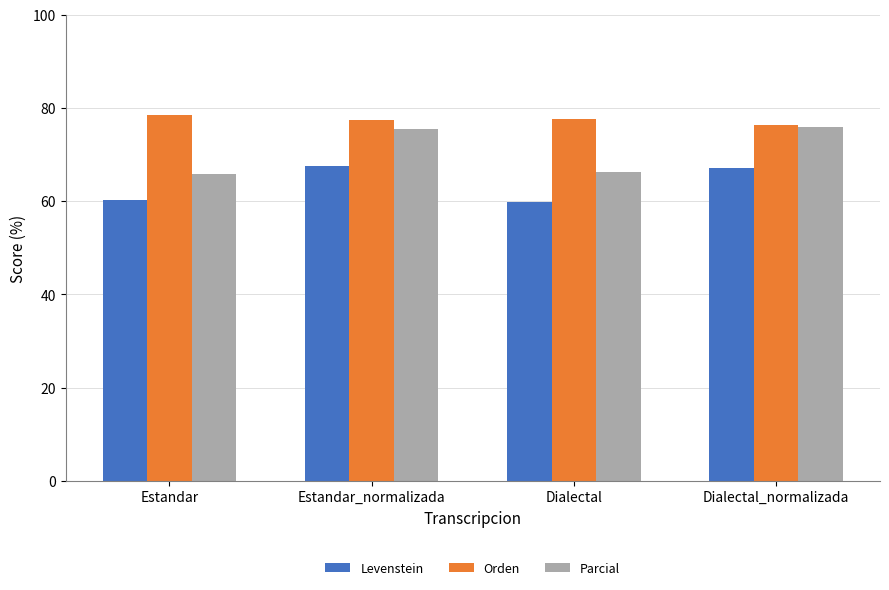

Which series has the largest range (max minus min)?

Parcial